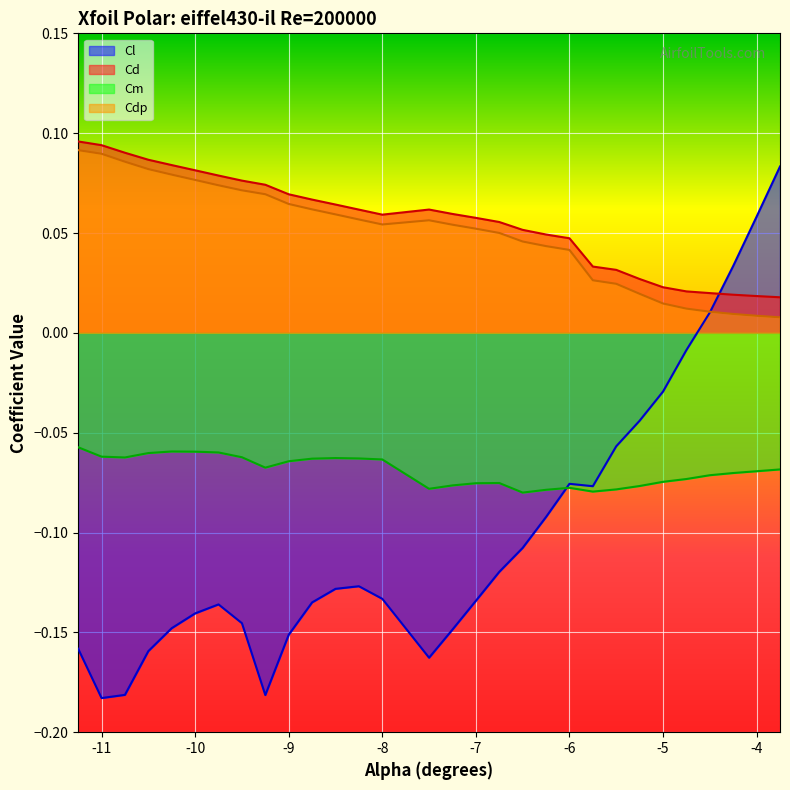

List the series in order of their peak value, highest first.

Cd, Cdp, Cl, Cm